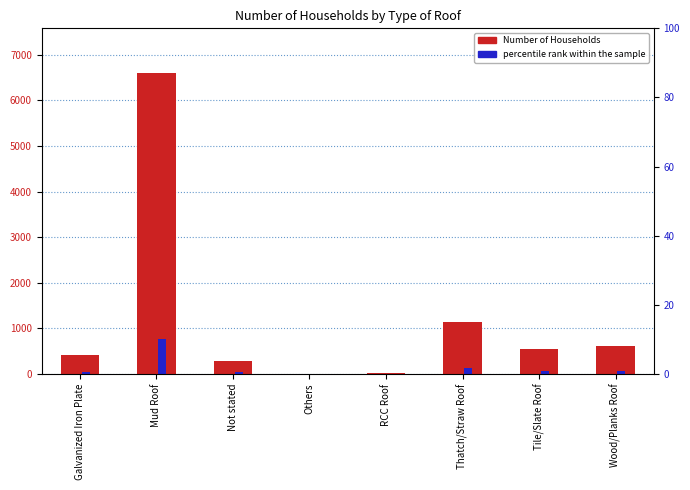

How many groups of bars are there?

8